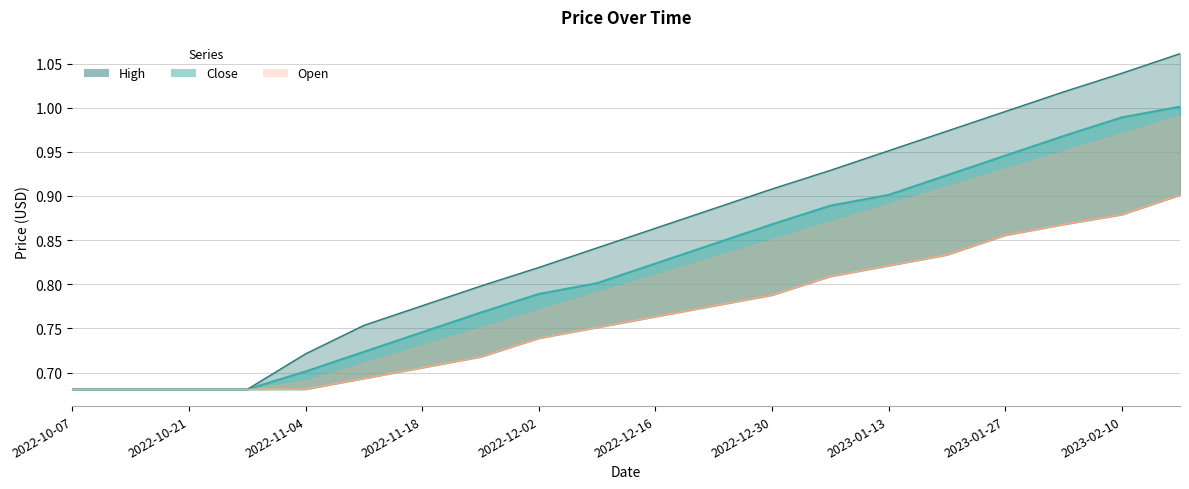

Does the chart have visible grid lines?

Yes